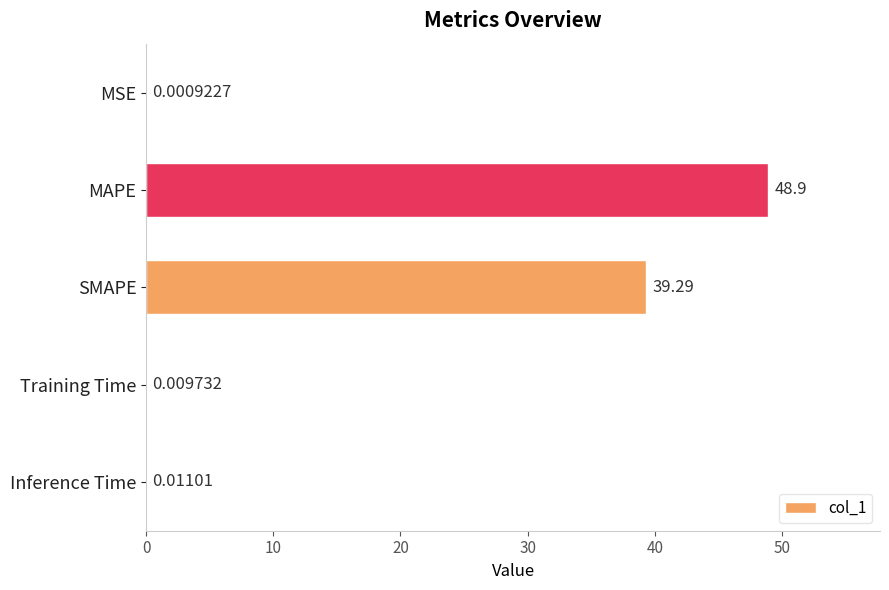

What is the maximum value shown in the chart?

48.9